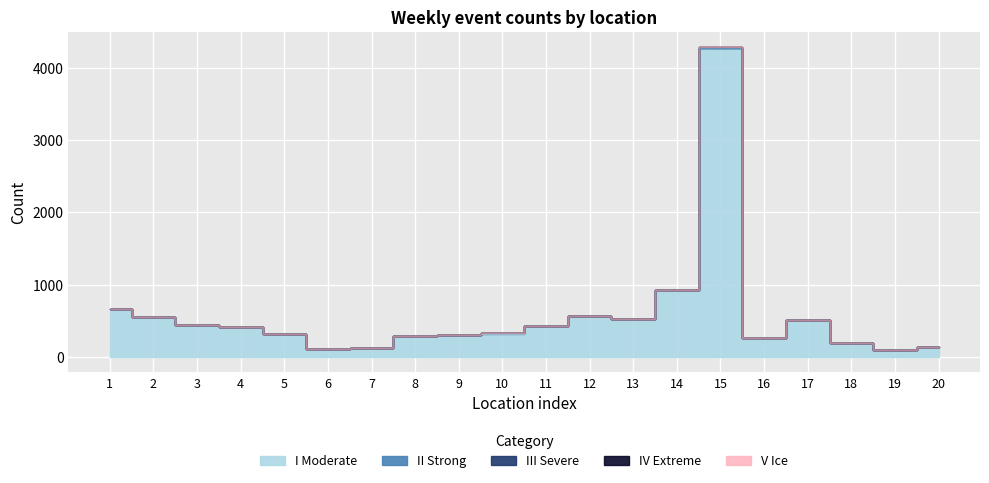

Which series has the largest range (max minus min)?

I Moderate